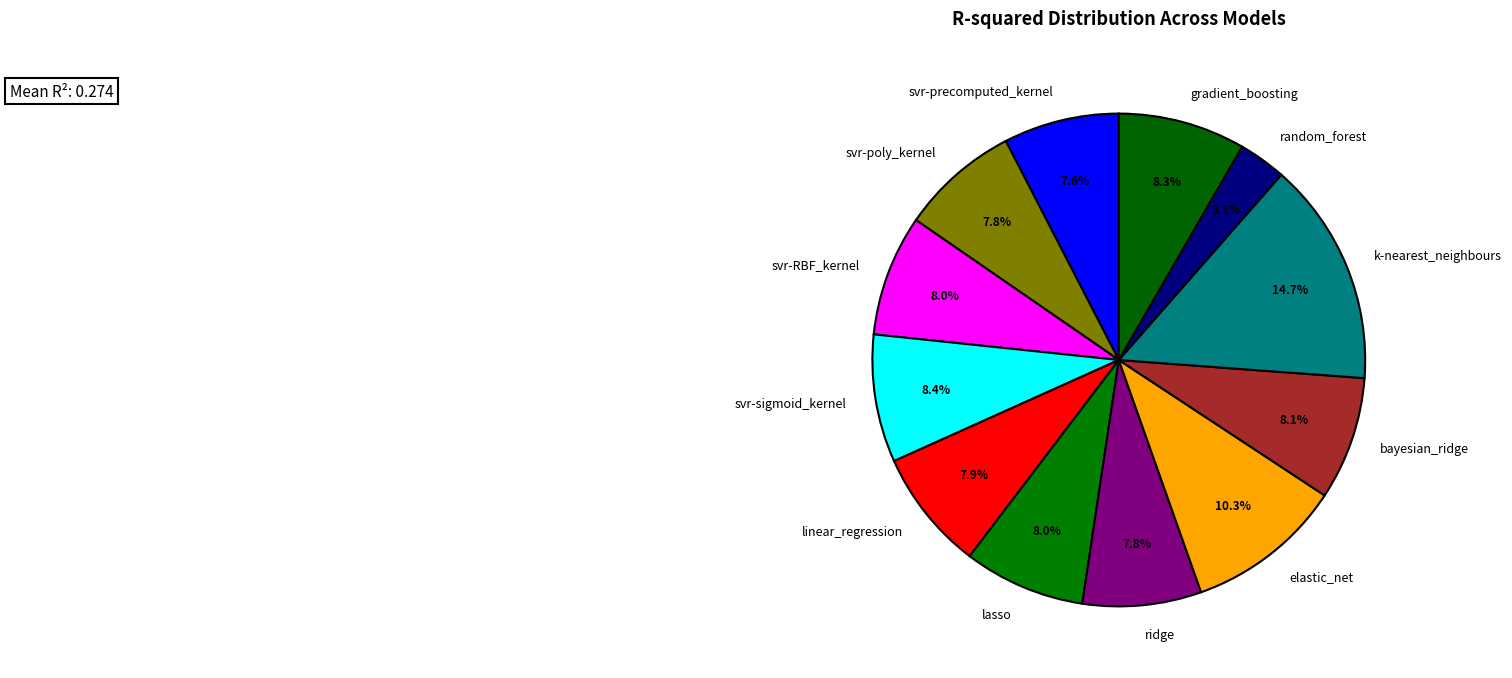

Combined, do random_forest and svr-RBF_kernel account for over 50%?

No